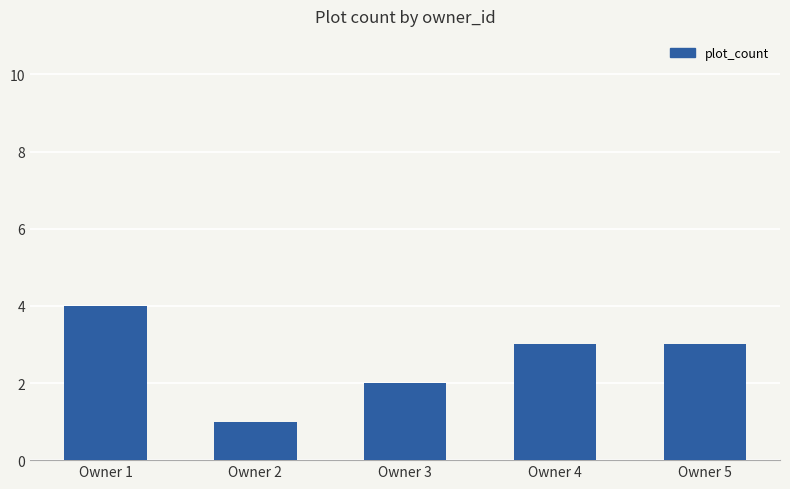

Reading left to right, list all the values displayed in this chart.

4	1	2	3	3